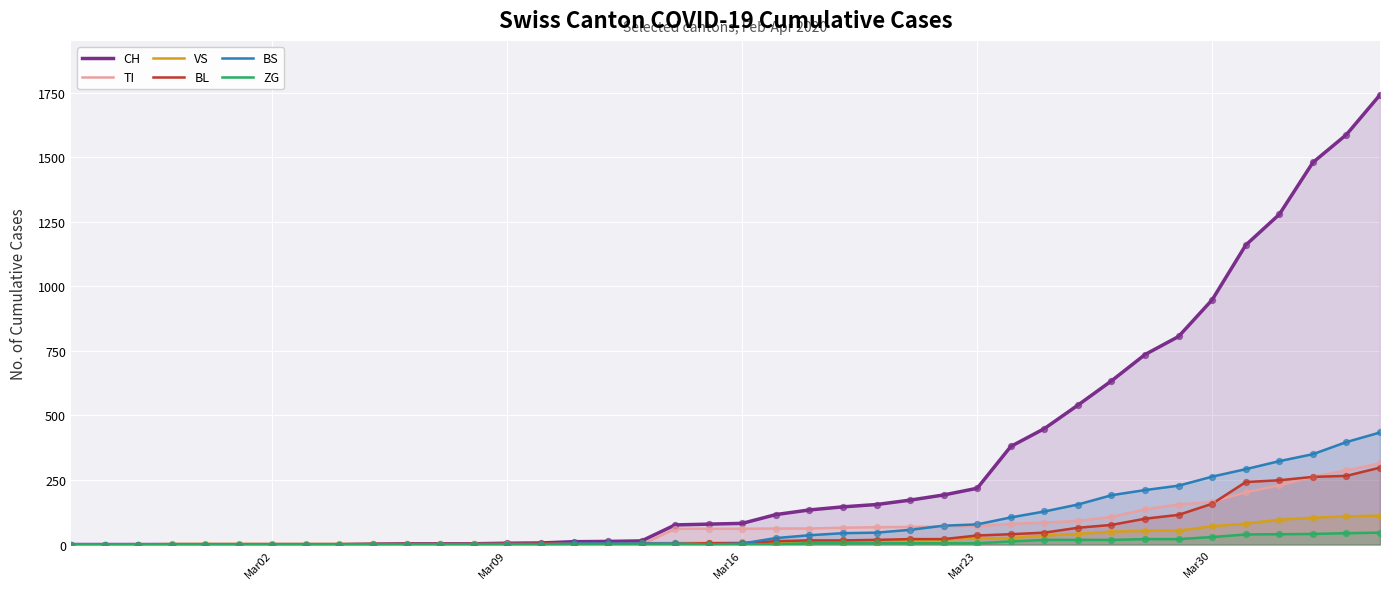

What is the total value across all series at Mar30?

1634